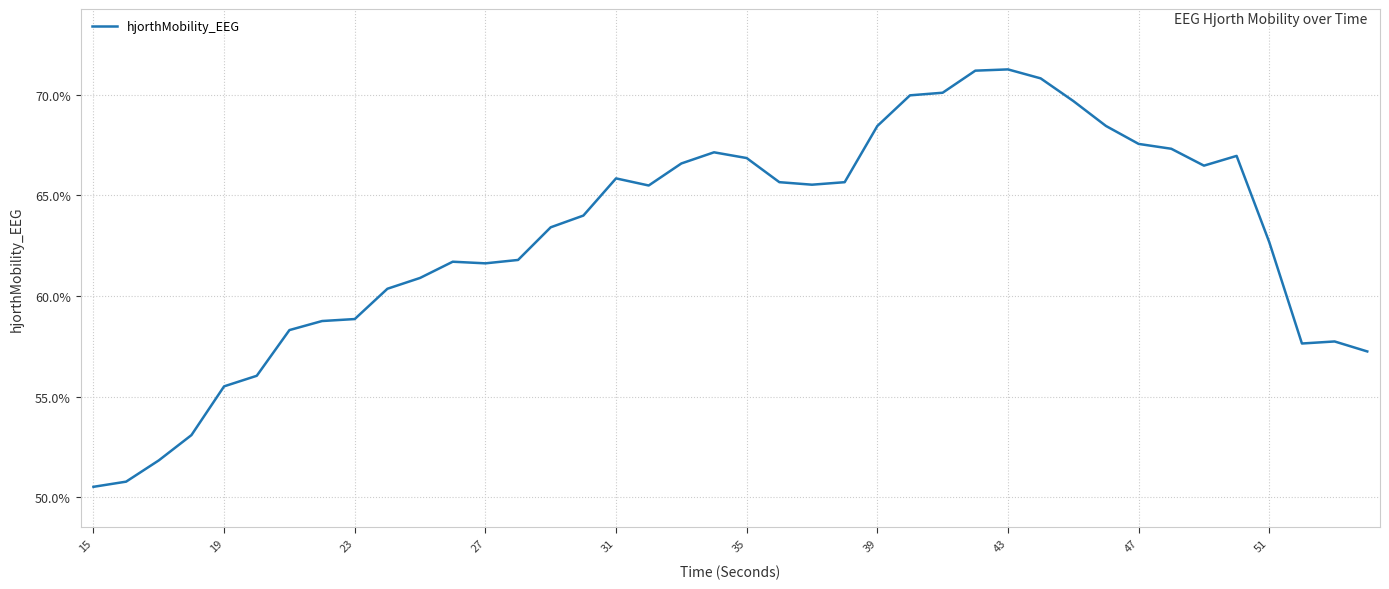

What is the greatest value displayed?

71.3